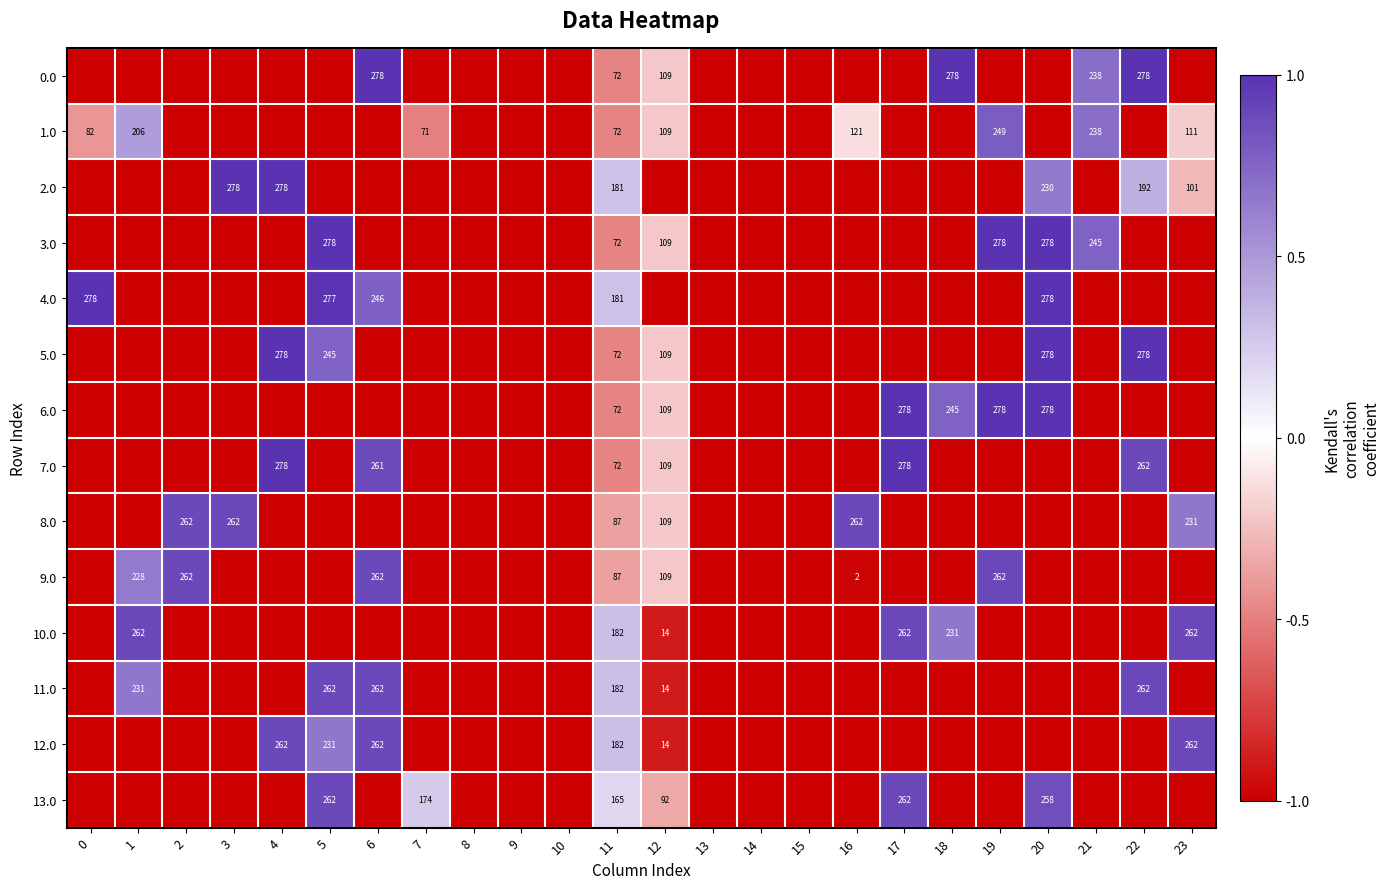

Is it true that 1.0 equals 238 at 21?

True